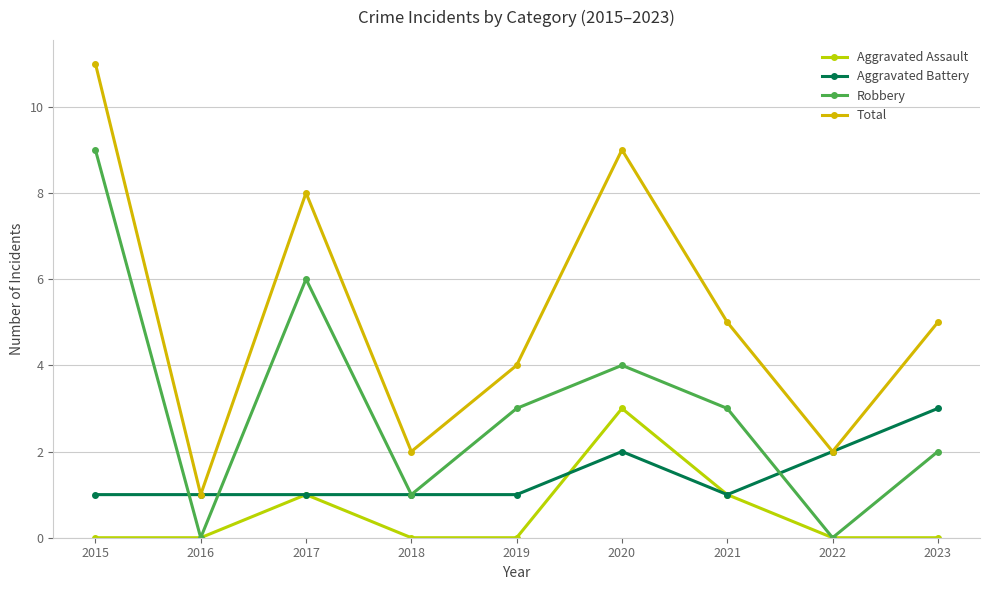

What is the value of the Total point at the 5th from the left?

4